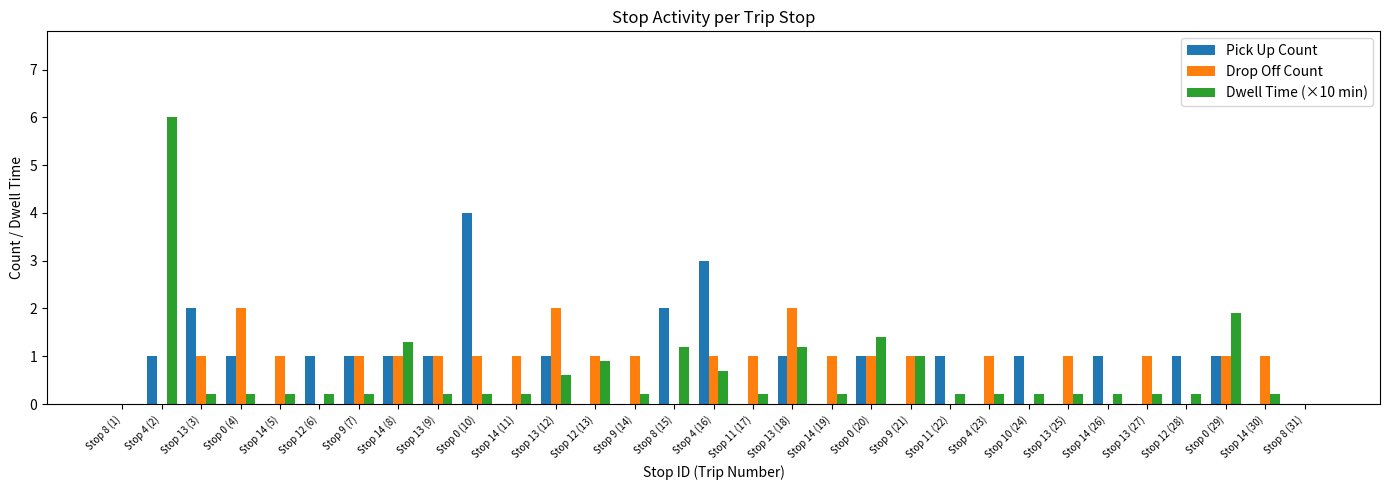

How many groups of bars are there?

31